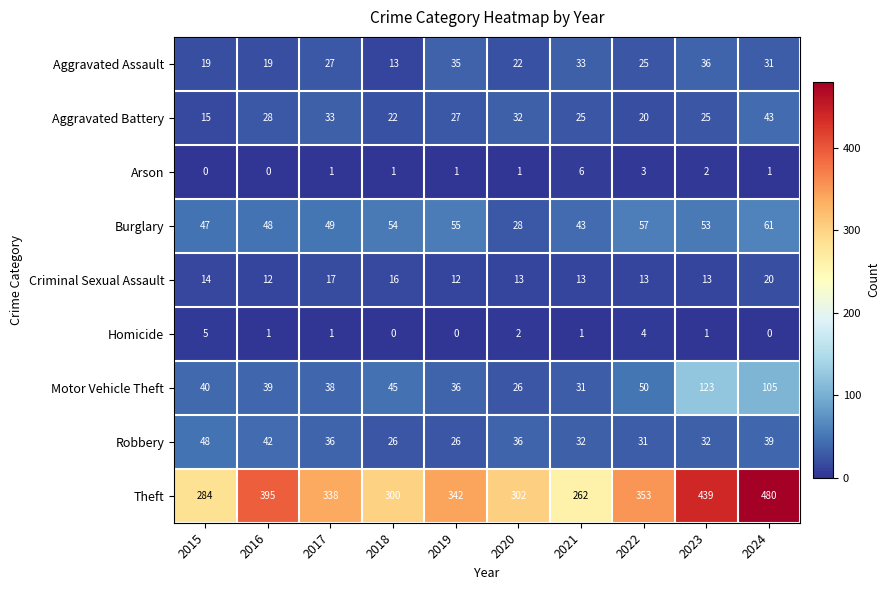

Is the value of Burglary at 2017 greater than the value of Robbery at 2024?

Yes